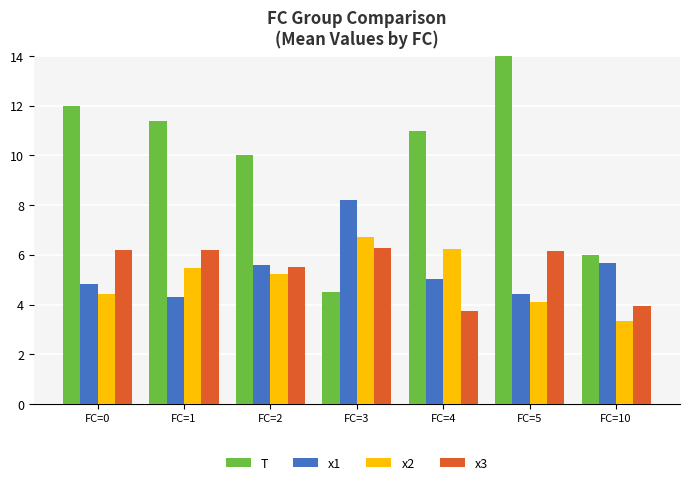

What is the sum of all T values?

70.9